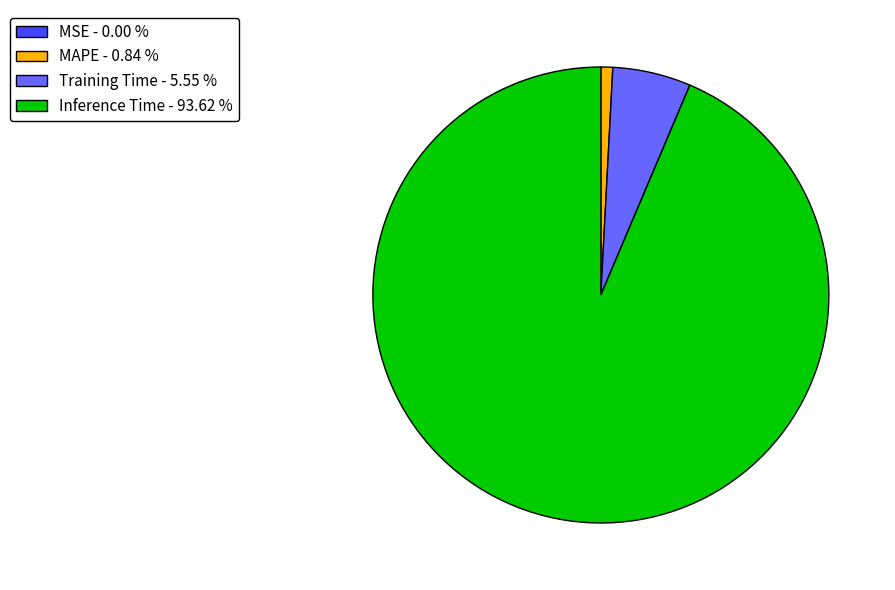

Which category has the biggest portion of the pie?

Inference Time - 93.62 %